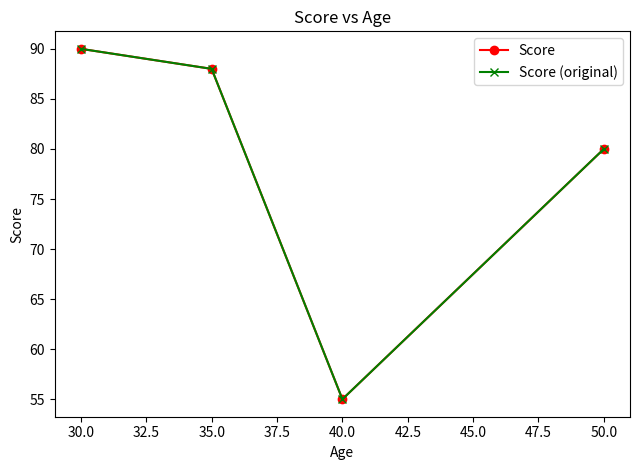

Does the chart have visible grid lines?

No